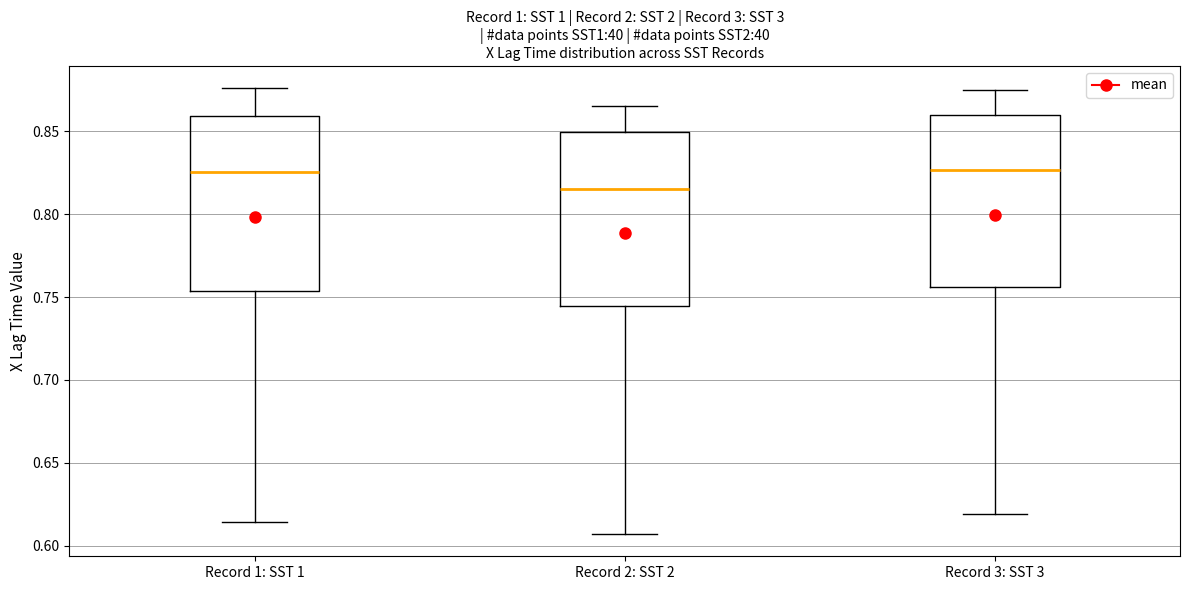

Reading left to right, transcribe this box plot: for each box, give where its median line is, the range the box spans, and where its two whiskers end, as read against the y-axis. The values are not printed on the chart, so give them approximately, as read against the axis.

Record 1: SST 1: median 0.825, box 0.755 to 0.860, whiskers 0.615 to 0.875
Record 2: SST 2: median 0.815, box 0.745 to 0.850, whiskers 0.605 to 0.865
Record 3: SST 3: median 0.825, box 0.755 to 0.860, whiskers 0.620 to 0.875